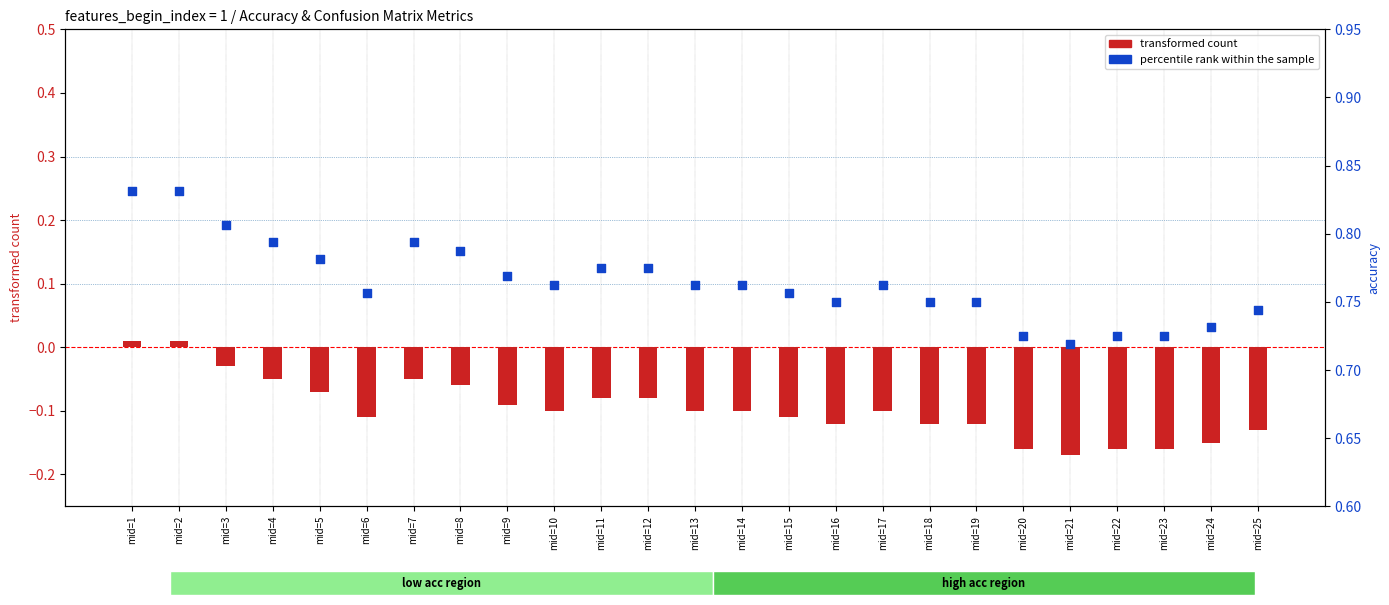

At which category is the sum across all series the highest?

mid=1